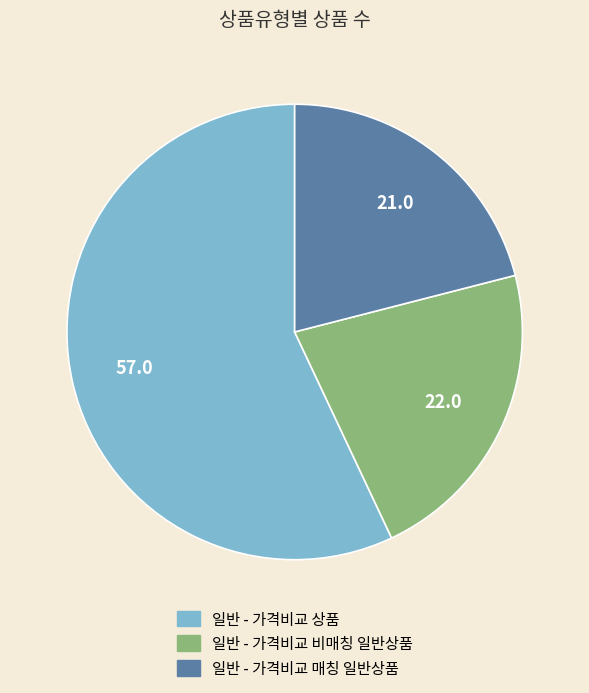

Count the number of slices in the pie.

3